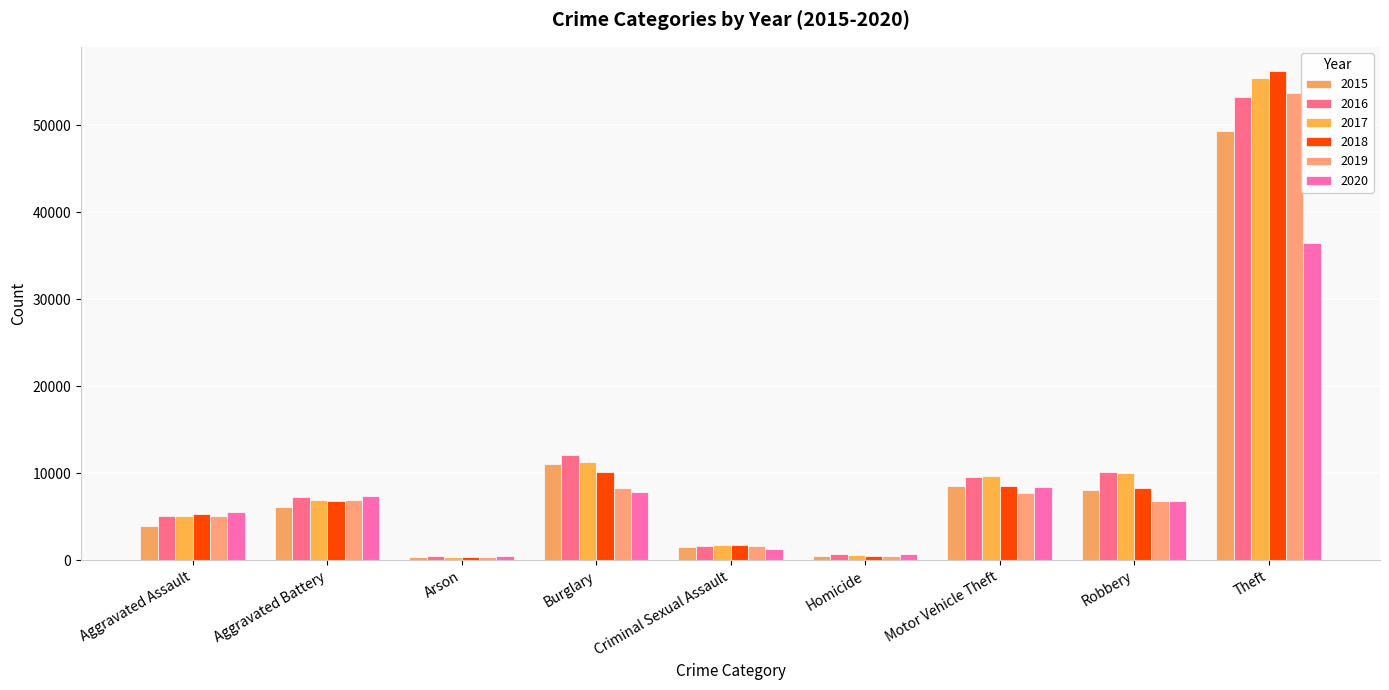

At which category is the sum across all series the highest?

Theft